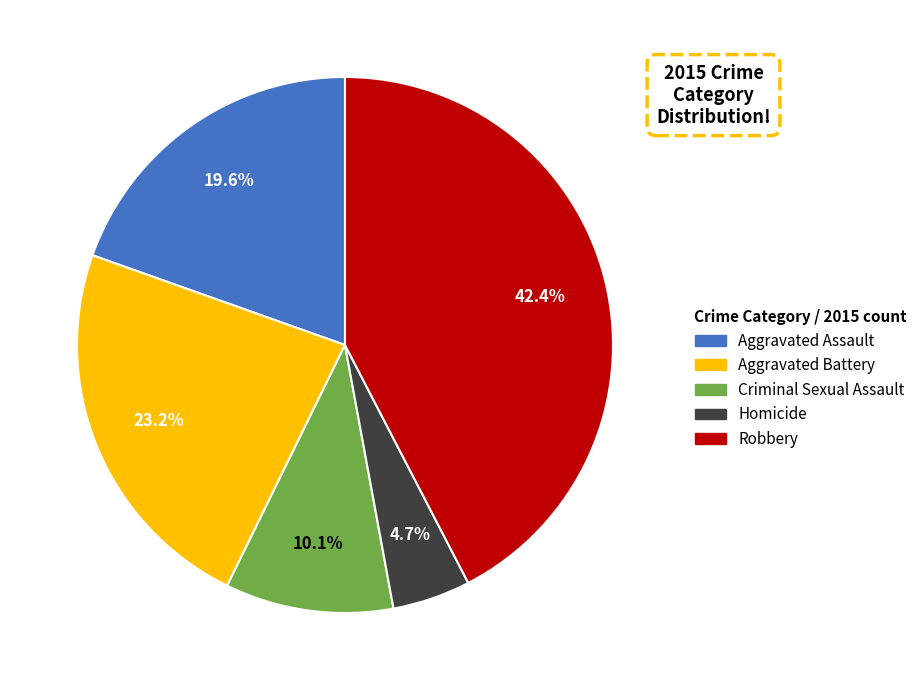

How many slices are in this pie chart?

5